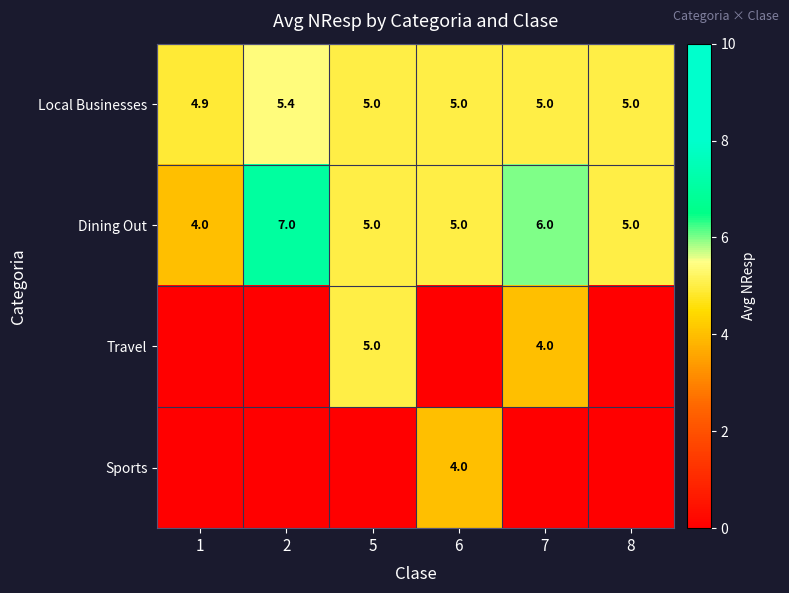

The Local Businesses series shows 7.9 at 1. True or false?

False